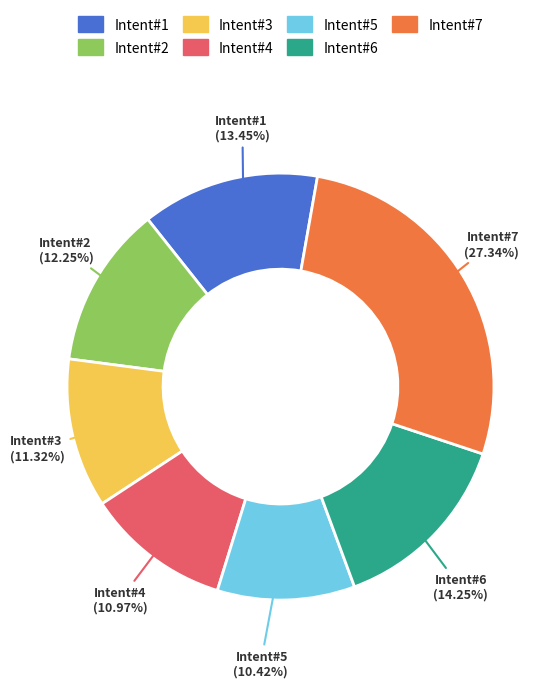

How many segments does this pie chart have?

7